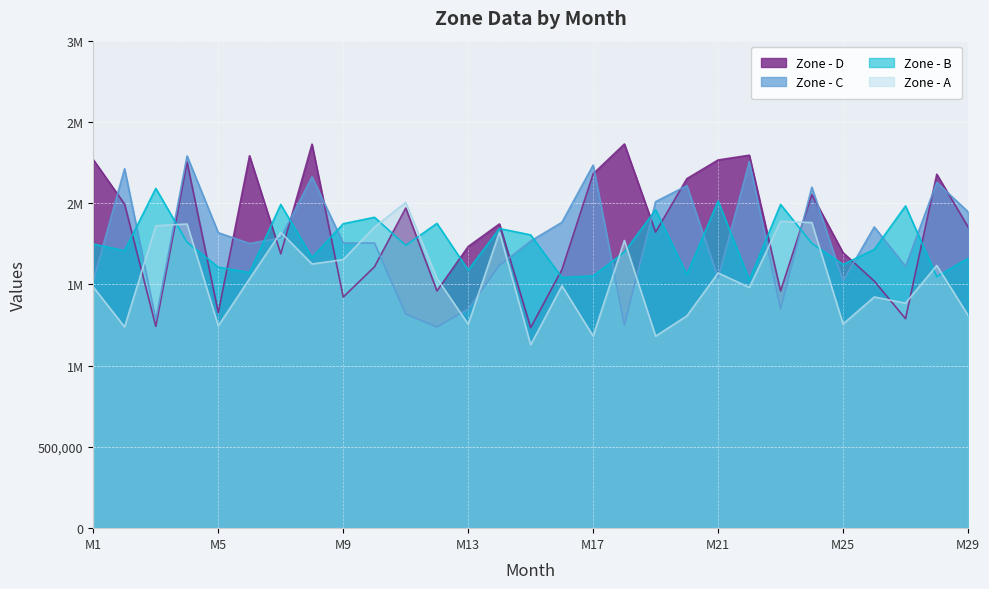

What is the sum of all Zone - B values?

50911228